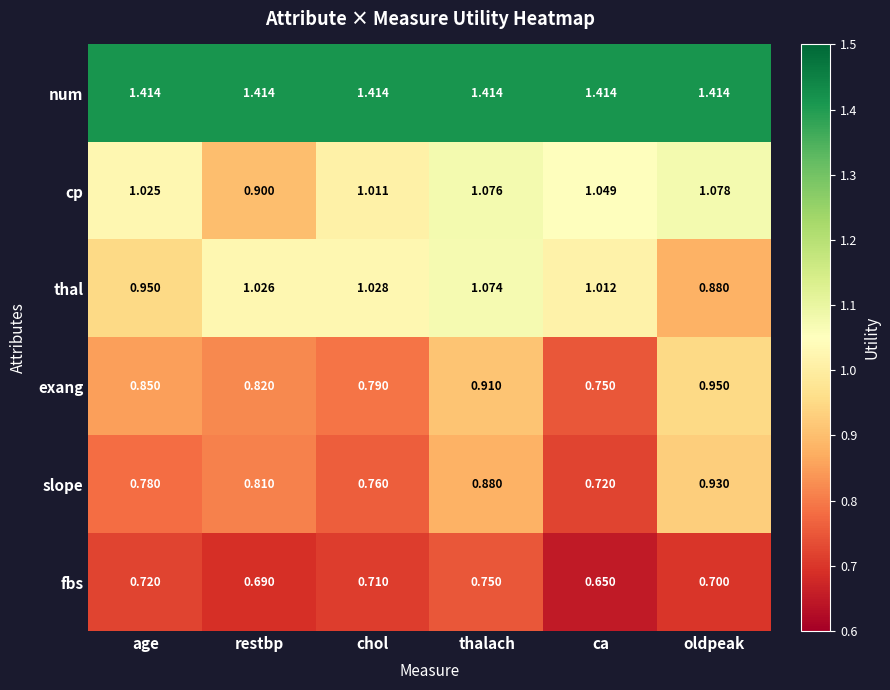

At which label is exang closest to 0?

ca